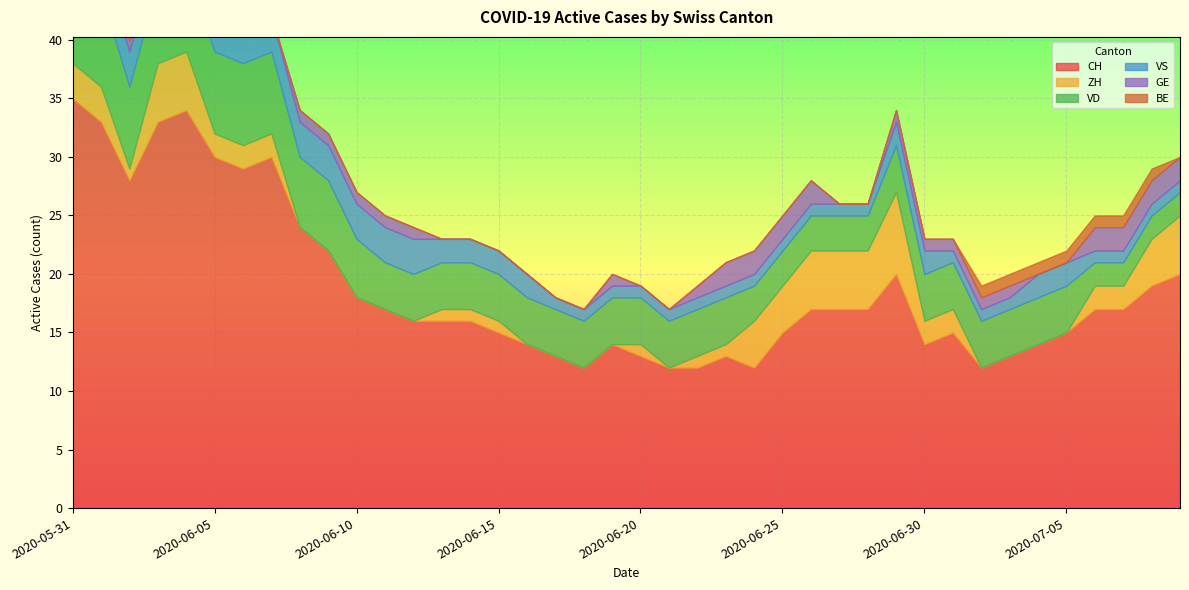

Reading right to left, extract all data points from this chart.

CH: 2020-07-09=20	2020-07-08=19	2020-07-07=17	2020-07-06=17	2020-07-05=15	2020-07-04=14	2020-07-03=13	2020-07-02=12	2020-07-01=15	2020-06-30=14	2020-06-29=20	2020-06-28=17	2020-06-27=17	2020-06-26=17	2020-06-25=15	2020-06-24=12	2020-06-23=13	2020-06-22=12	2020-06-21=12	2020-06-20=13	2020-06-19=14	2020-06-18=12	2020-06-17=13	2020-06-16=14	2020-06-15=15	2020-06-14=16	2020-06-13=16	2020-06-12=16	2020-06-11=17	2020-06-10=18	2020-06-09=22	2020-06-08=24	2020-06-07=30	2020-06-06=29	2020-06-05=30	2020-06-04=34	2020-06-03=33	2020-06-02=28	2020-06-01=33	2020-05-31=35
ZH: 2020-07-09=5	2020-07-08=4	2020-07-07=2	2020-07-06=2	2020-07-05=0	2020-07-04=0	2020-07-03=0	2020-07-02=0	2020-07-01=2	2020-06-30=2	2020-06-29=7	2020-06-28=5	2020-06-27=5	2020-06-26=5	2020-06-25=4	2020-06-24=4	2020-06-23=1	2020-06-22=1	2020-06-21=0	2020-06-20=1	2020-06-19=0	2020-06-18=0	2020-06-17=0	2020-06-16=0	2020-06-15=1	2020-06-14=1	2020-06-13=1	2020-06-12=0	2020-06-11=0	2020-06-10=0	2020-06-09=0	2020-06-08=0	2020-06-07=2	2020-06-06=2	2020-06-05=2	2020-06-04=5	2020-06-03=5	2020-06-02=1	2020-06-01=3	2020-05-31=3
VD: 2020-07-09=2	2020-07-08=2	2020-07-07=2	2020-07-06=2	2020-07-05=4	2020-07-04=4	2020-07-03=4	2020-07-02=4	2020-07-01=4	2020-06-30=4	2020-06-29=4	2020-06-28=3	2020-06-27=3	2020-06-26=3	2020-06-25=3	2020-06-24=3	2020-06-23=4	2020-06-22=4	2020-06-21=4	2020-06-20=4	2020-06-19=4	2020-06-18=4	2020-06-17=4	2020-06-16=4	2020-06-15=4	2020-06-14=4	2020-06-13=4	2020-06-12=4	2020-06-11=4	2020-06-10=5	2020-06-09=6	2020-06-08=6	2020-06-07=7	2020-06-06=7	2020-06-05=7	2020-06-04=7	2020-06-03=7	2020-06-02=7	2020-06-01=8	2020-05-31=8
VS: 2020-07-09=1	2020-07-08=1	2020-07-07=1	2020-07-06=1	2020-07-05=2	2020-07-04=2	2020-07-03=1	2020-07-02=1	2020-07-01=1	2020-06-30=2	2020-06-29=2	2020-06-28=1	2020-06-27=1	2020-06-26=1	2020-06-25=1	2020-06-24=1	2020-06-23=1	2020-06-22=1	2020-06-21=1	2020-06-20=1	2020-06-19=1	2020-06-18=1	2020-06-17=1	2020-06-16=2	2020-06-15=2	2020-06-14=2	2020-06-13=2	2020-06-12=3	2020-06-11=3	2020-06-10=3	2020-06-09=3	2020-06-08=3	2020-06-07=3	2020-06-06=3	2020-06-05=3	2020-06-04=3	2020-06-03=3	2020-06-02=3	2020-06-01=3	2020-05-31=5
GE: 2020-07-09=2	2020-07-08=2	2020-07-07=2	2020-07-06=2	2020-07-05=0	2020-07-04=0	2020-07-03=1	2020-07-02=1	2020-07-01=1	2020-06-30=1	2020-06-29=1	2020-06-28=0	2020-06-27=0	2020-06-26=2	2020-06-25=2	2020-06-24=2	2020-06-23=2	2020-06-22=1	2020-06-21=0	2020-06-20=0	2020-06-19=1	2020-06-18=0	2020-06-17=0	2020-06-16=0	2020-06-15=0	2020-06-14=0	2020-06-13=0	2020-06-12=1	2020-06-11=1	2020-06-10=1	2020-06-09=1	2020-06-08=1	2020-06-07=0	2020-06-06=0	2020-06-05=1	2020-06-04=1	2020-06-03=1	2020-06-02=1	2020-06-01=0	2020-05-31=0
BE: 2020-07-09=0	2020-07-08=1	2020-07-07=1	2020-07-06=1	2020-07-05=1	2020-07-04=1	2020-07-03=1	2020-07-02=1	2020-07-01=0	2020-06-30=0	2020-06-29=0	2020-06-28=0	2020-06-27=0	2020-06-26=0	2020-06-25=0	2020-06-24=0	2020-06-23=0	2020-06-22=0	2020-06-21=0	2020-06-20=0	2020-06-19=0	2020-06-18=0	2020-06-17=0	2020-06-16=0	2020-06-15=0	2020-06-14=0	2020-06-13=0	2020-06-12=0	2020-06-11=0	2020-06-10=0	2020-06-09=0	2020-06-08=0	2020-06-07=0	2020-06-06=0	2020-06-05=0	2020-06-04=0	2020-06-03=0	2020-06-02=0	2020-06-01=1	2020-05-31=1